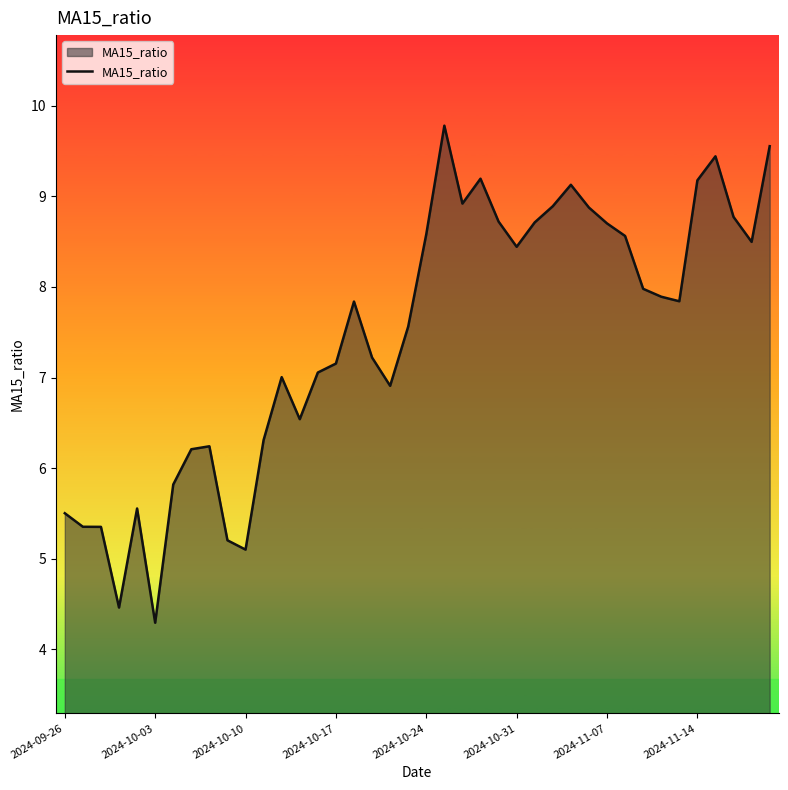

What is the minimum value shown in the chart?

4.3